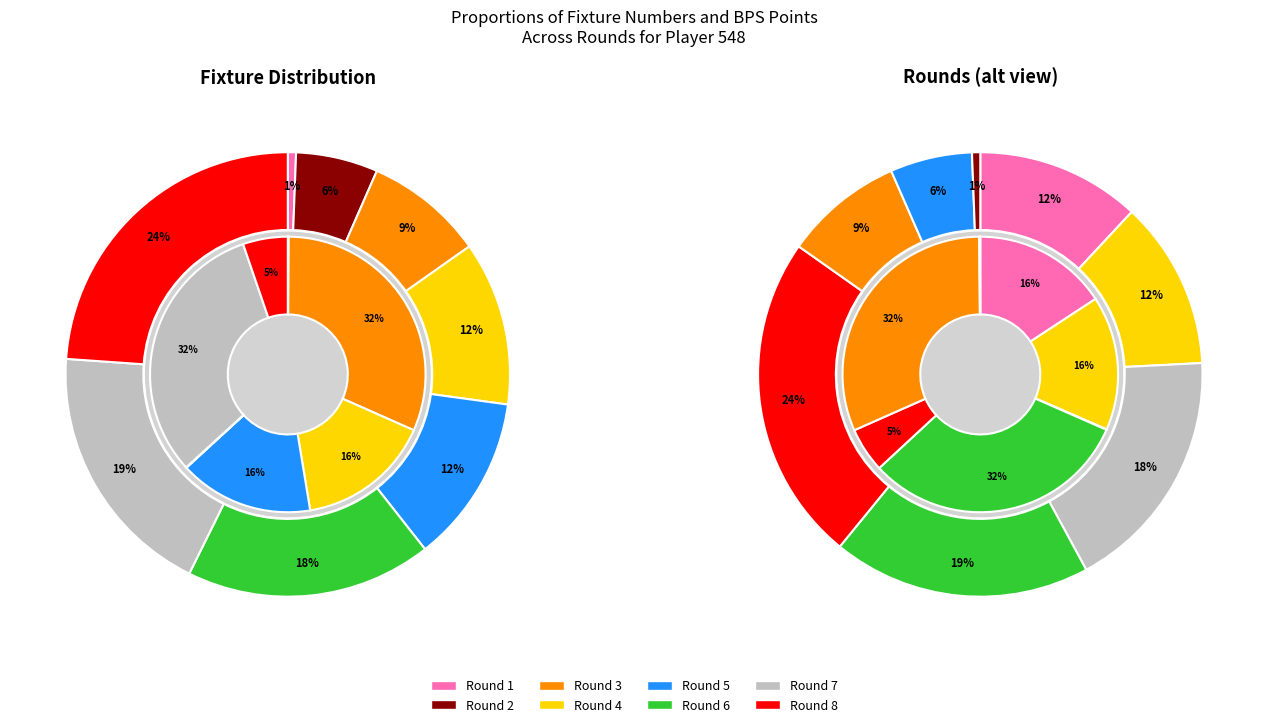

How much of the chart is everything except Round 2?

94.0%